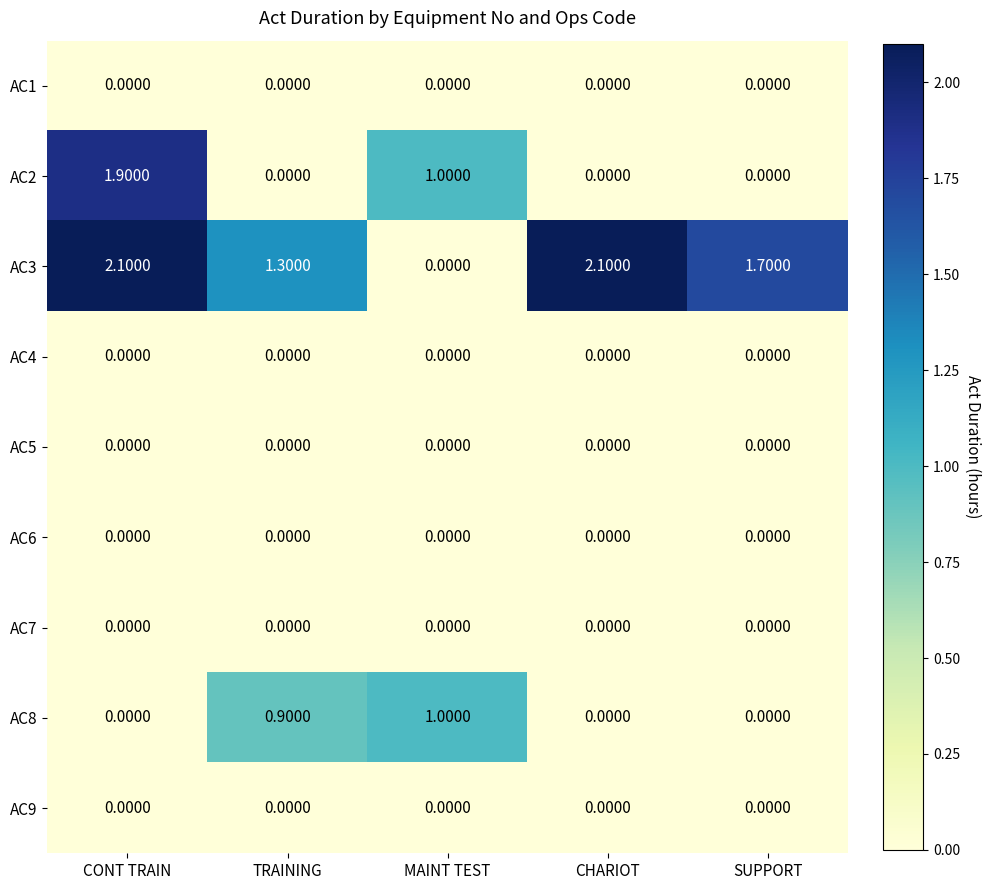

What is the spread (max minus min) of values at MAINT TEST?

1.0